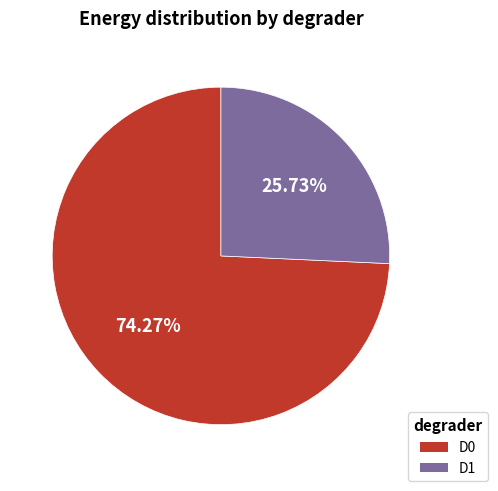

To the nearest percent, what is the difference between the D1 and D0 slice percentages?

49%